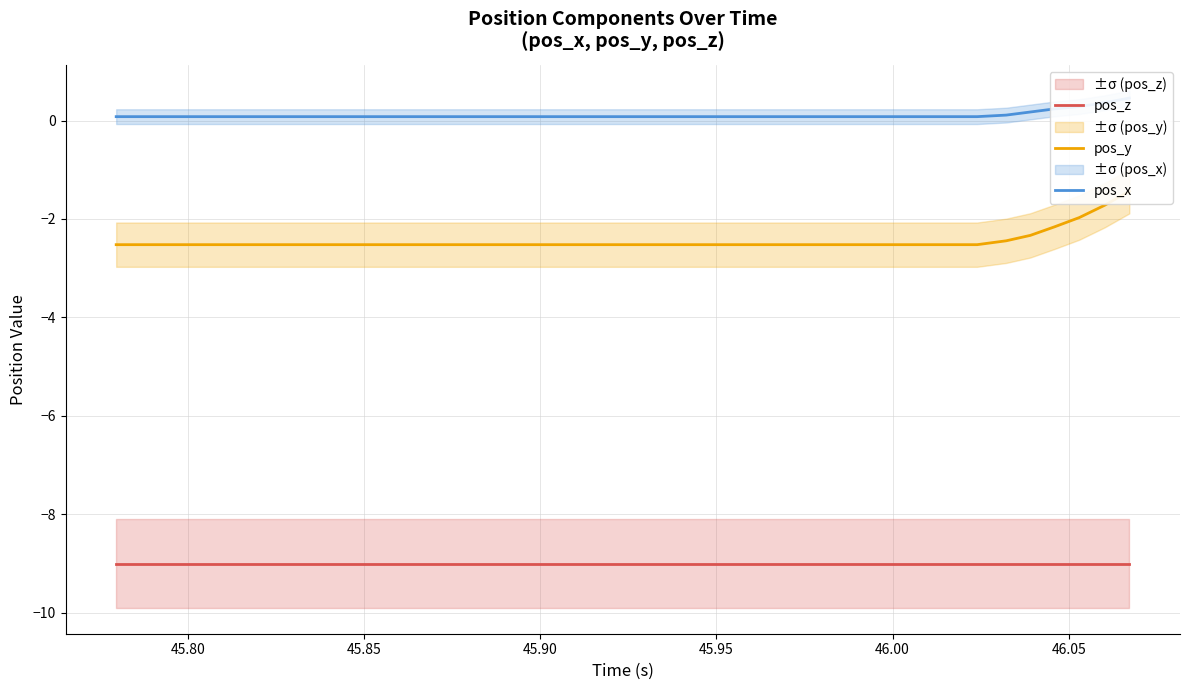

Count the number of categories in the chart.

40